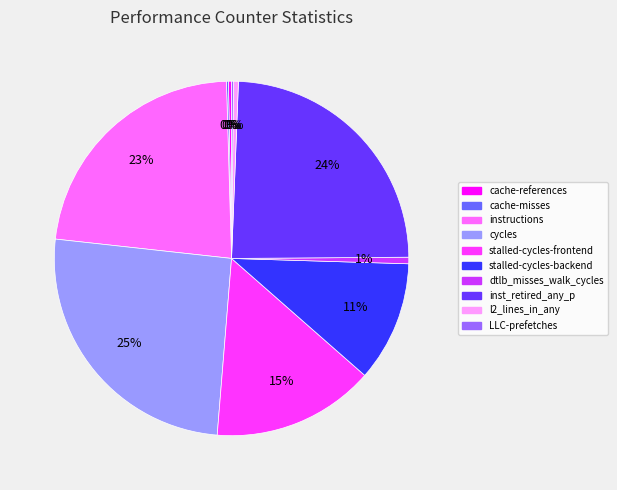

What is the largest slice in the pie chart?

cycles